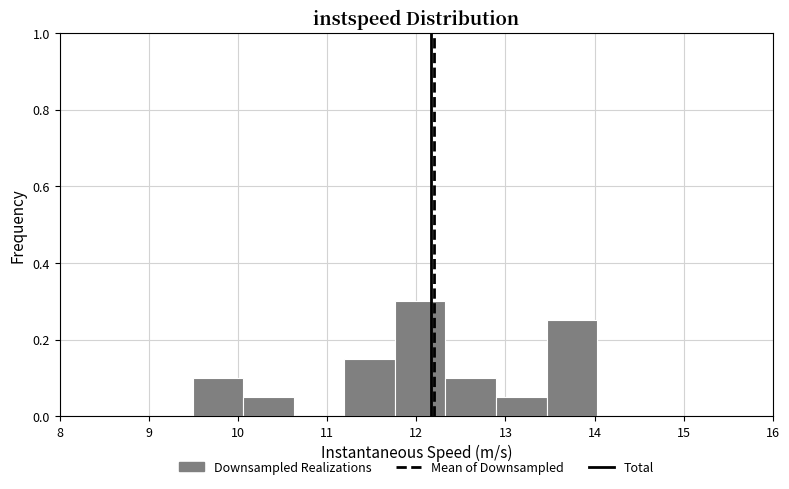

How tall is the bar that spans 11.8 to 12.3 on the x-axis? Neither the bar edges nor the heights are printed on the chart, so give them approximately, as read against the axes.

0.30